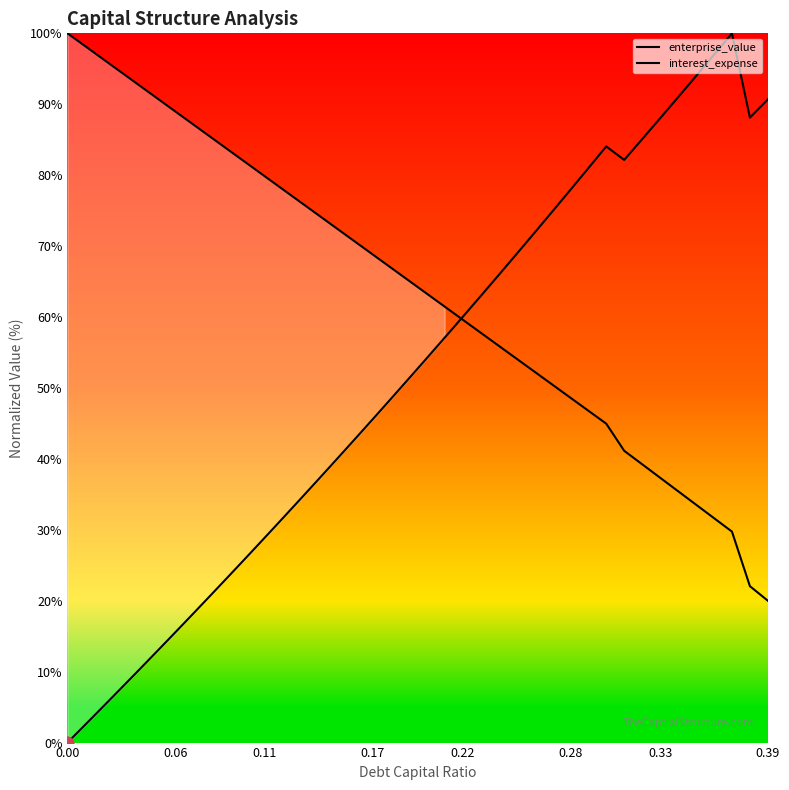

Which series has the largest Y range (max minus min)?

enterprise_value